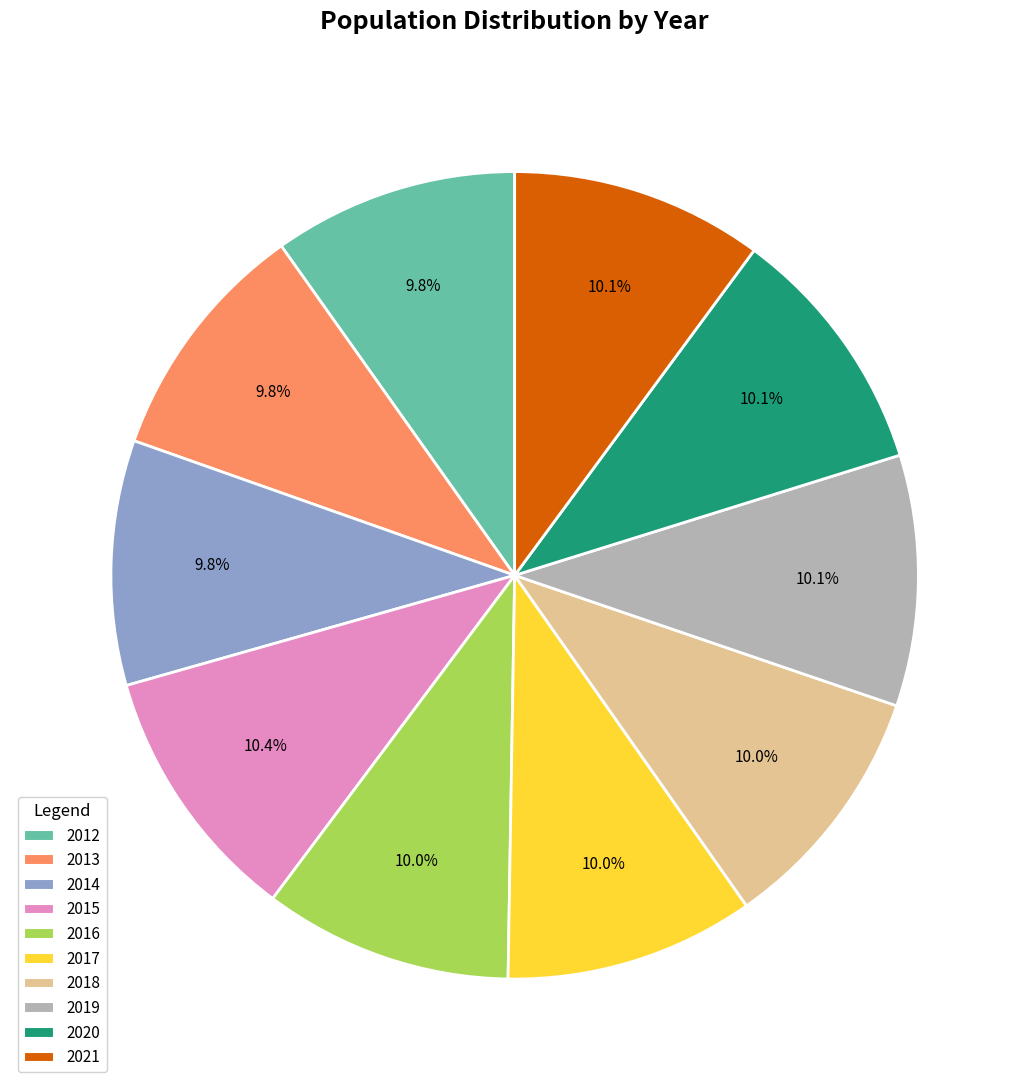

True or false: 2012 accounts for 17% of the total.

False